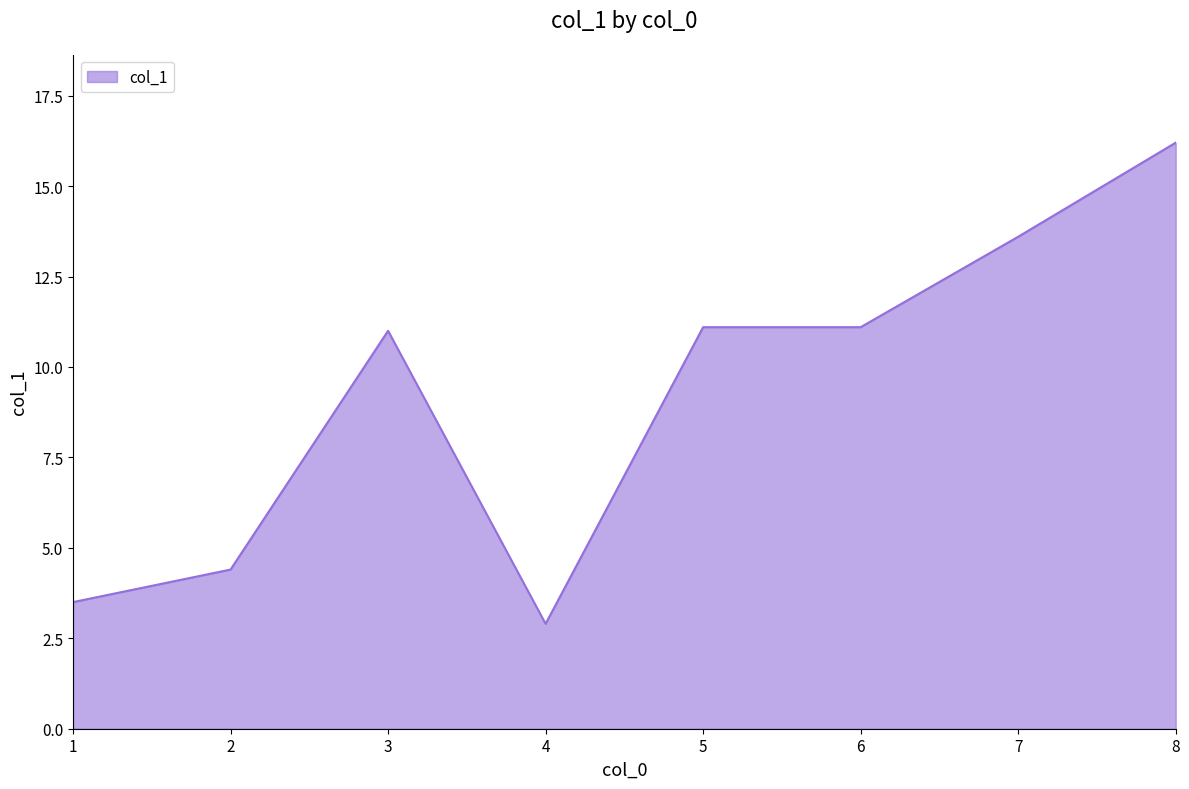

At which category does the data reach its first local peak?

3